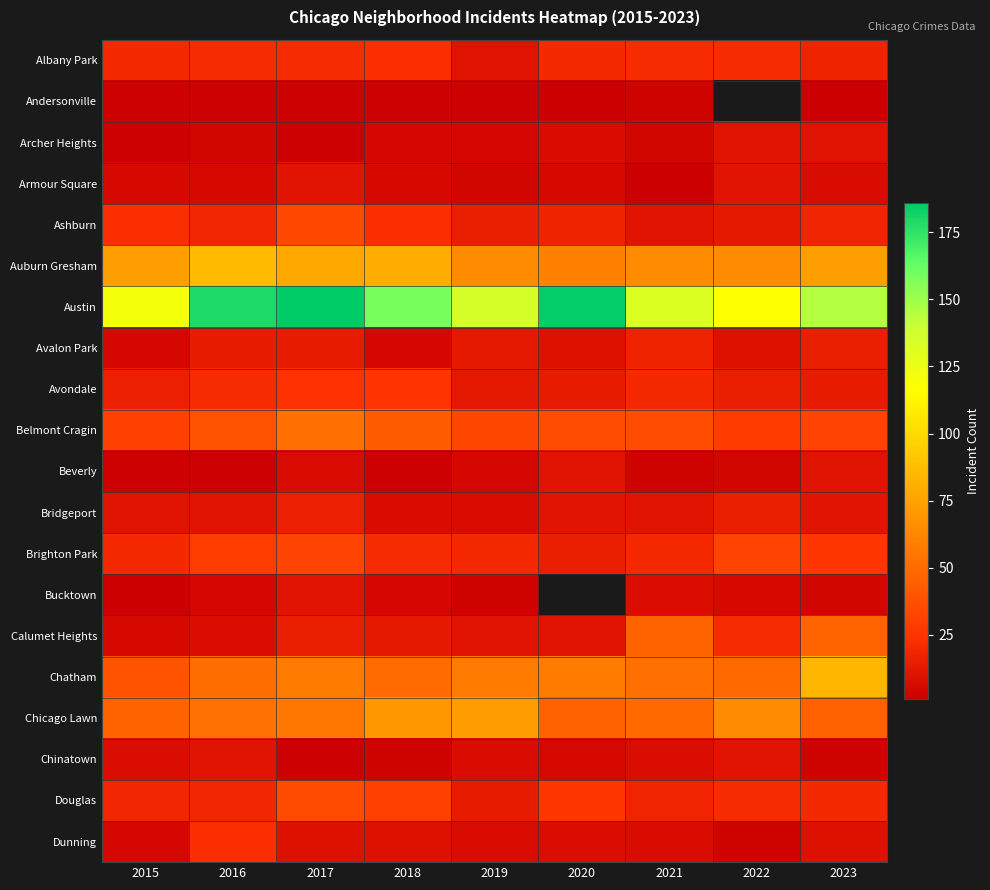

Count the number of categories in the chart.

9